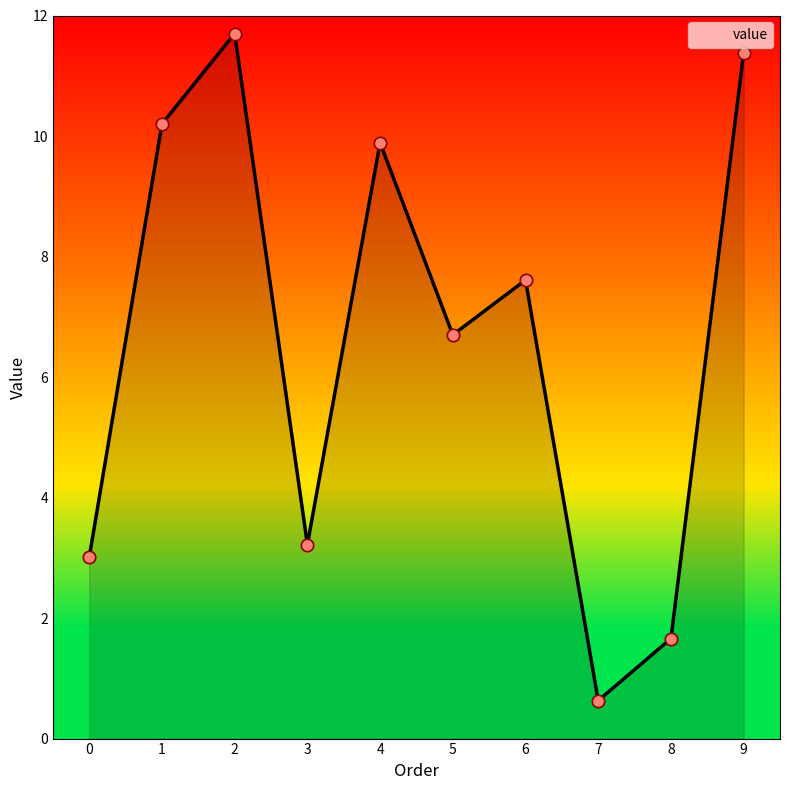

What is the ratio of the value at 3 to the value at 6?

0.4